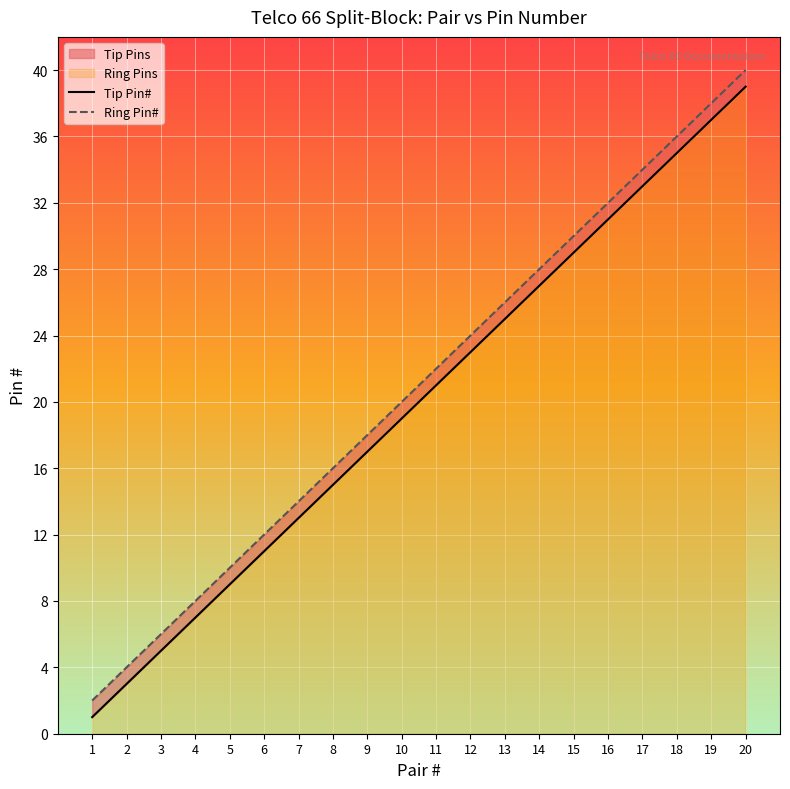

Which series has the widest spread of values?

Tip Pin#